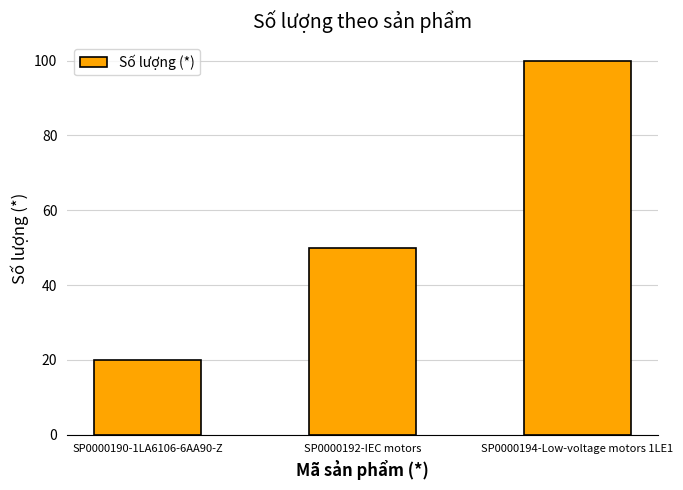

What value does the data have at SP0000190-1LA6106-6AA90-Z?

20